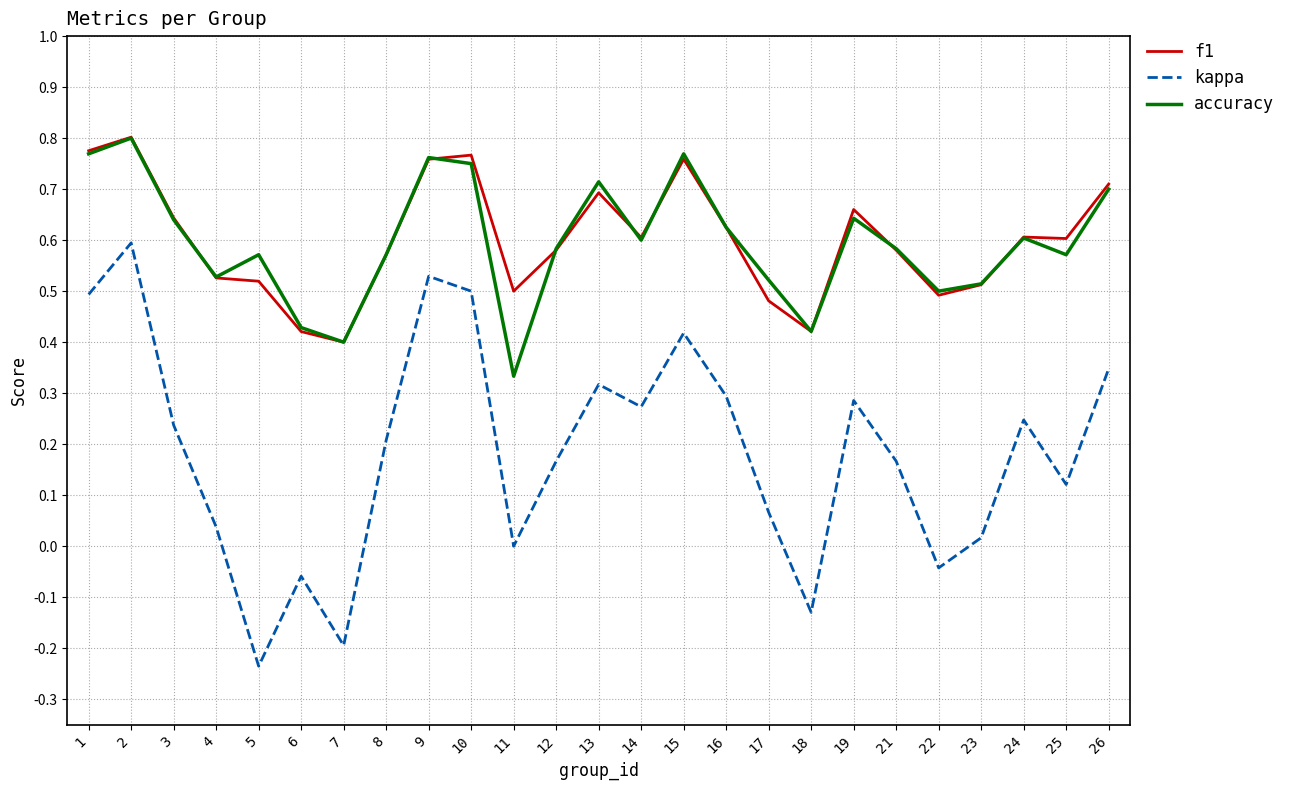

What is the total value across all series at 26?

1.8